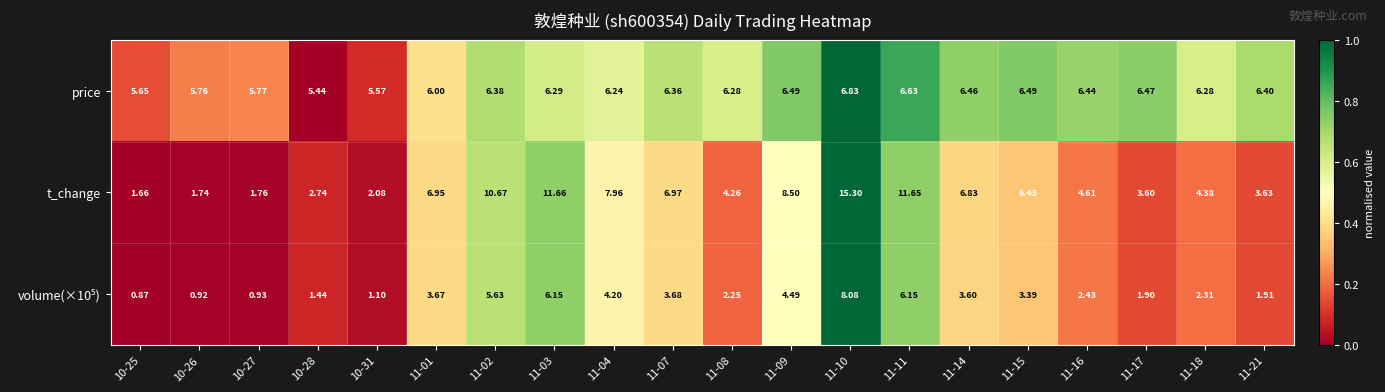

Between 11-01 and 11-03, which series saw the biggest shift?

t_change